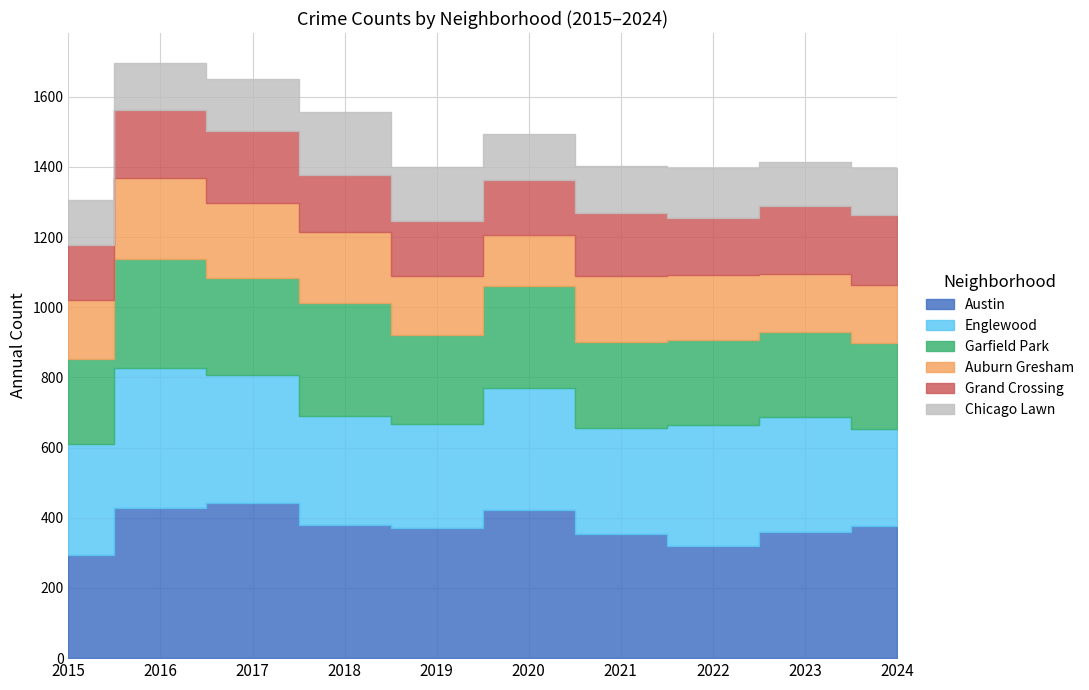

Rank the series by their maximum value, from lowest to highest.

Chicago Lawn, Grand Crossing, Auburn Gresham, Garfield Park, Englewood, Austin